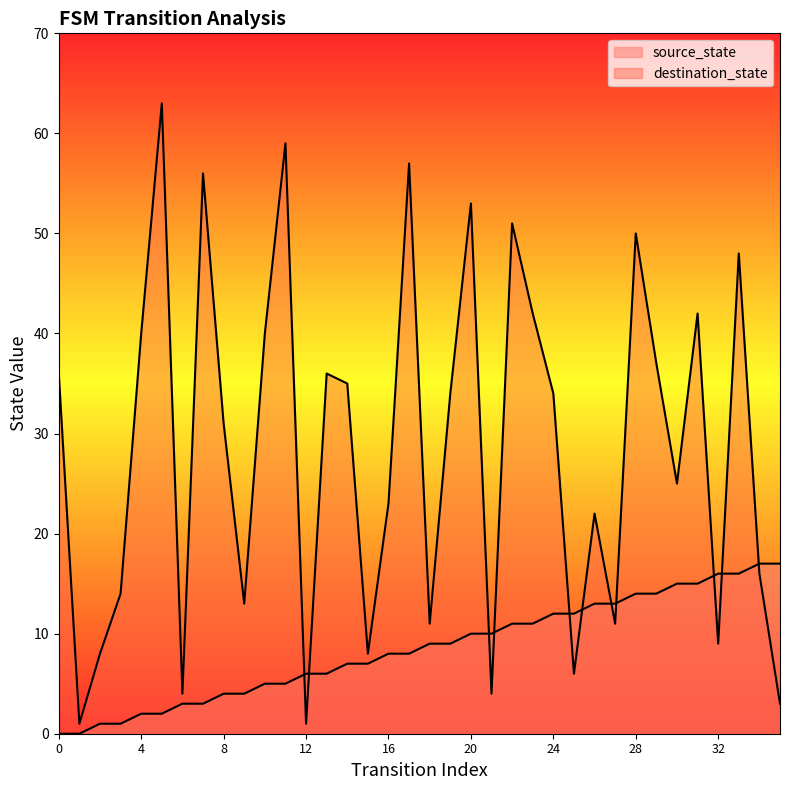

Is the value of destination_state at 5 greater than the value of source_state at 19?

Yes